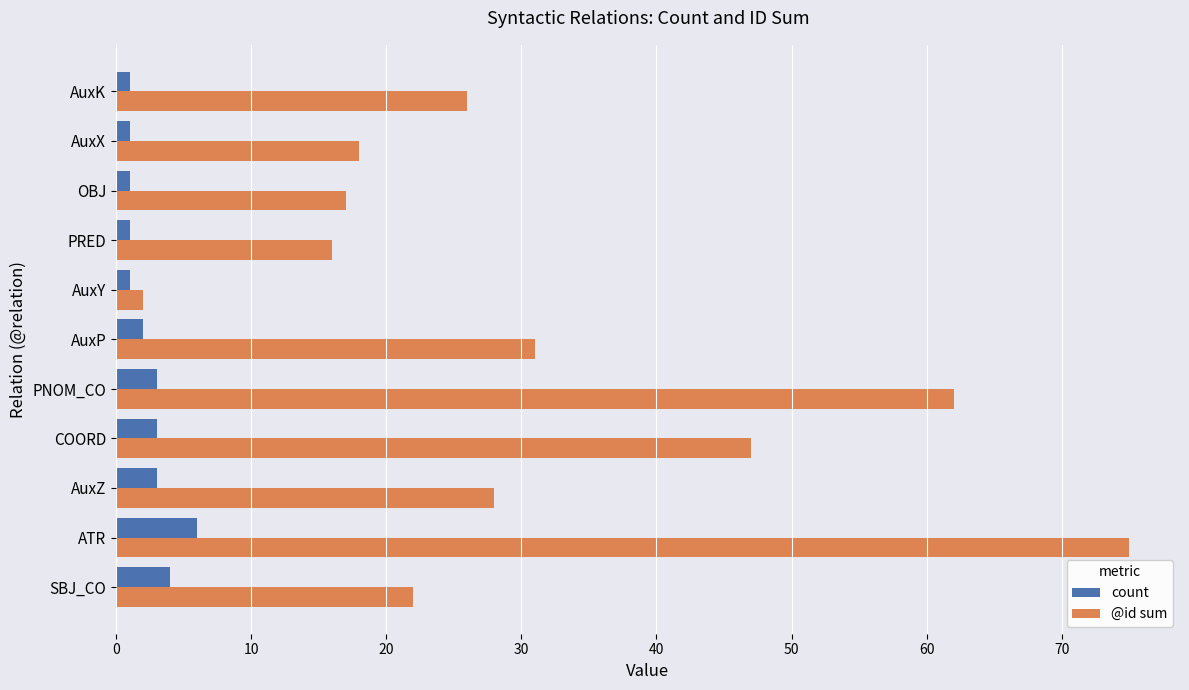

What is the sum of all count values?

26